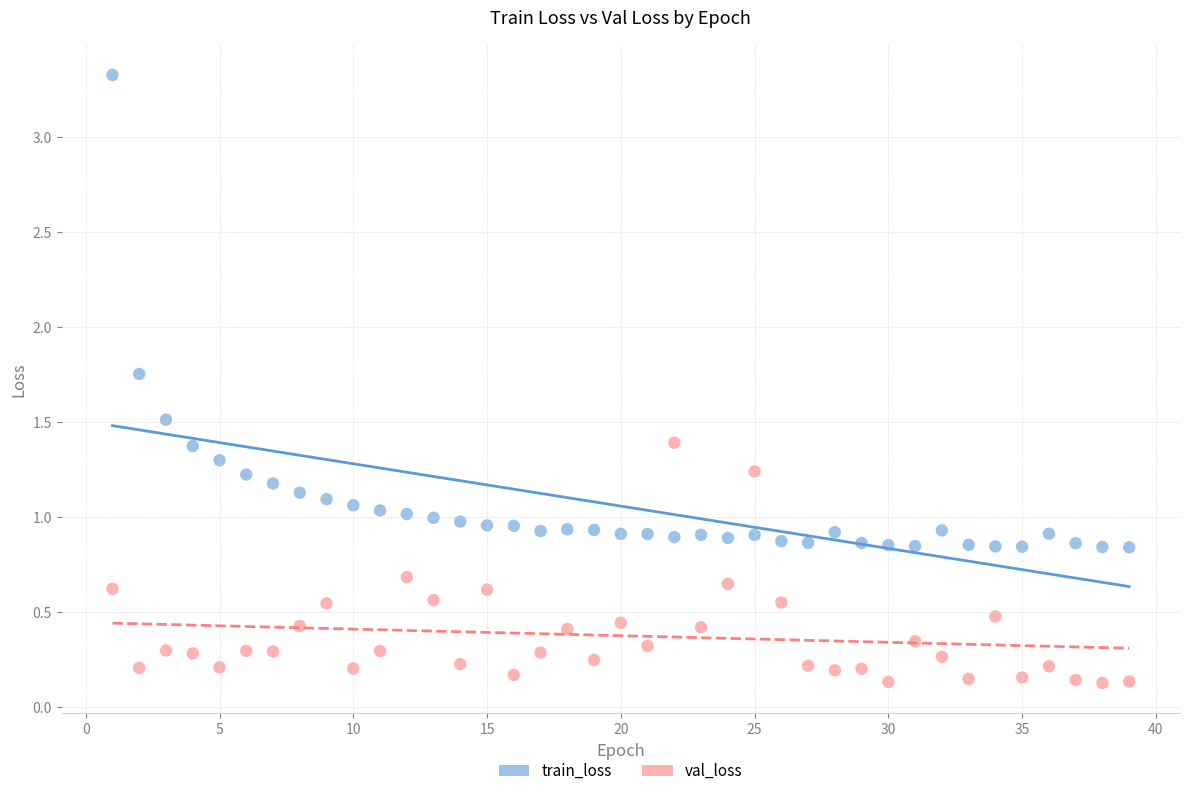

What are all the series names shown in the legend?

train_loss, val_loss